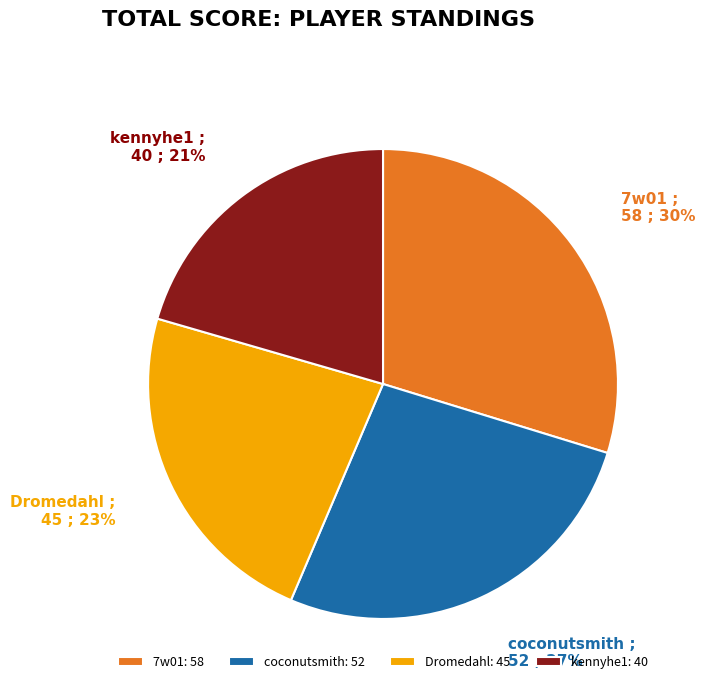

To the nearest percent, what is the difference between the kennyhe1 and coconutsmith slice percentages?

6%